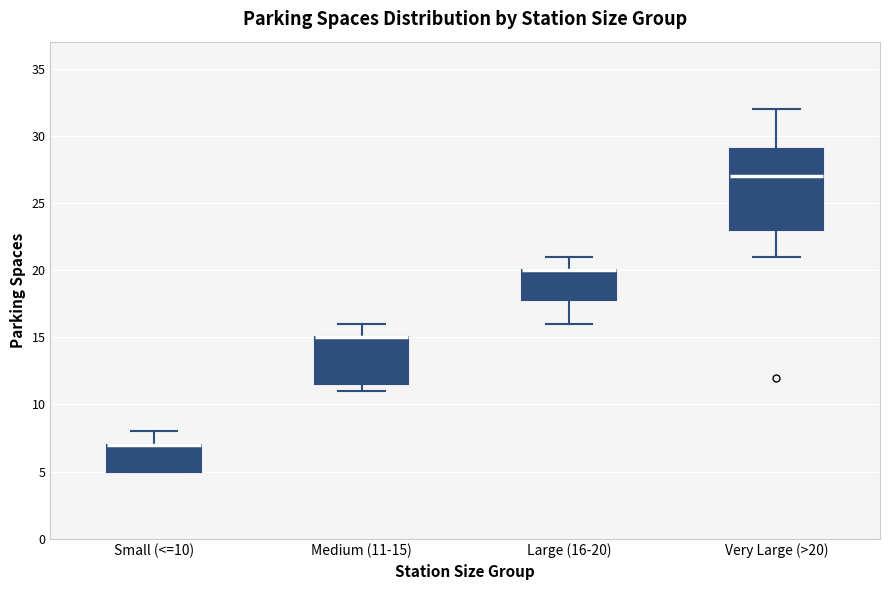

Reading left to right, transcribe this box plot: for each box, give where its median line is, the range the box spans, and where its two whiskers end, as read against the y-axis. The values are not printed on the chart, so give them approximately, as read against the axis.

Small (<=10): median 7.0 (drawn on the box's upper edge), box 5.0 to 7.0, whiskers 5.0 to 8.0
Medium (11-15): median 15.0 (drawn on the box's upper edge), box 11.5 to 15.0, whiskers 11.0 to 16.0
Large (16-20): median 20.0 (drawn on the box's upper edge), box 18.0 to 20.0, whiskers 16.0 to 21.0
Very Large (>20): median 27.0, box 23.0 to 29.0, whiskers 21.0 to 32.0